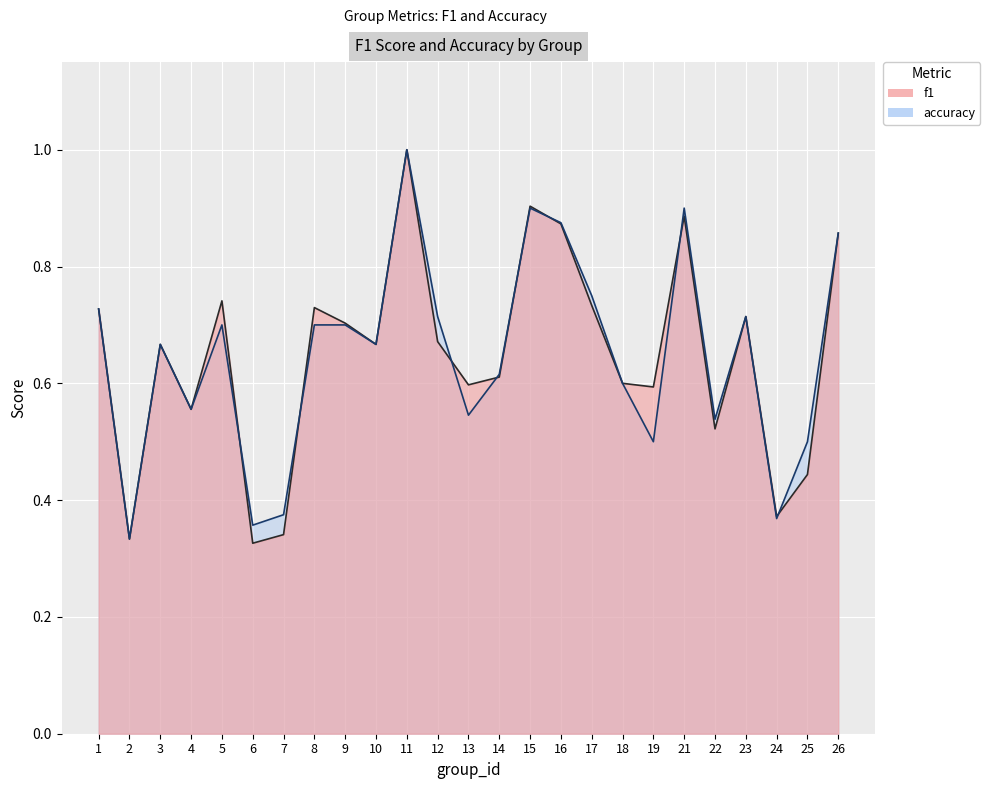

Rank the categories by f1 value from highest to lowest.

11, 15, 21, 16, 26, 5, 17, 8, 1, 23, 9, 12, 3, 10, 14, 18, 13, 19, 4, 22, 25, 24, 7, 2, 6